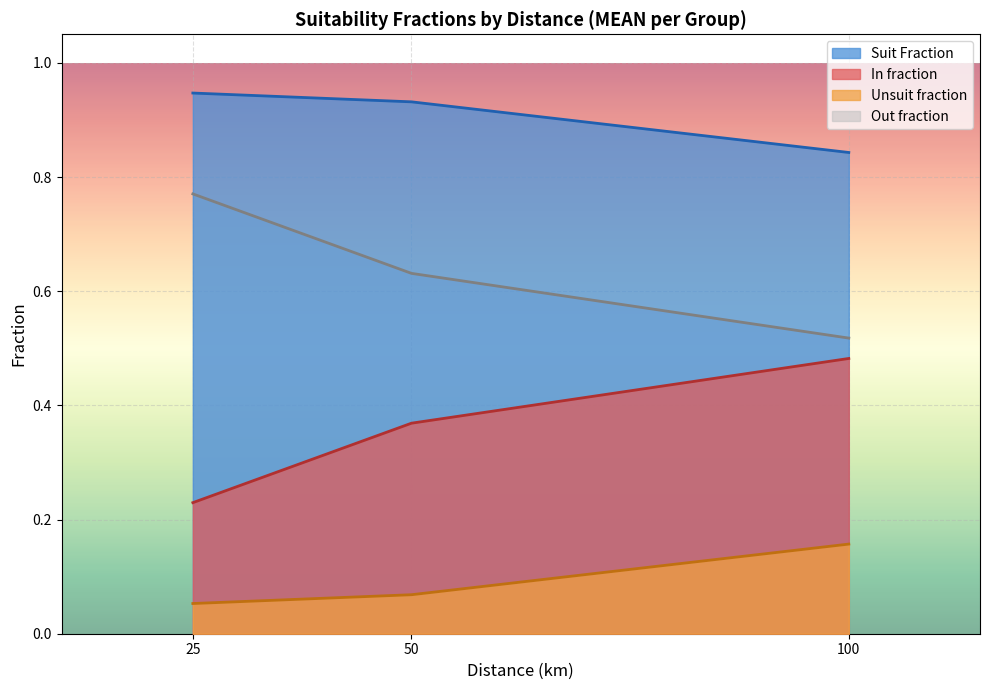

What is the difference between the highest and lowest values at 100?

0.7